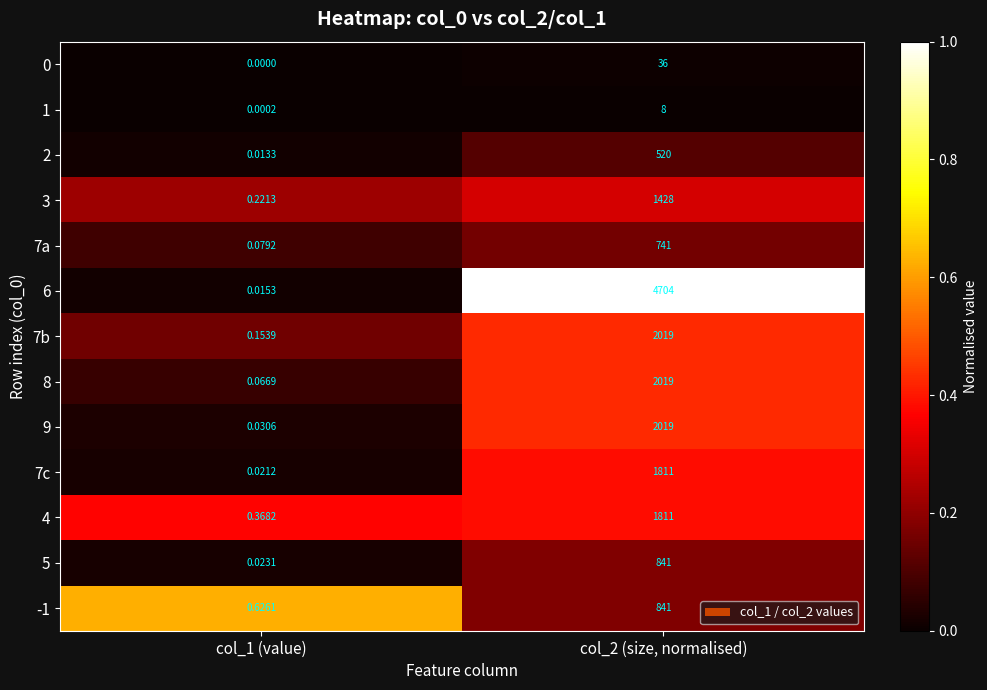

Is the value of 7b at col_1 (value) greater than the value of 2 at col_1 (value)?

Yes